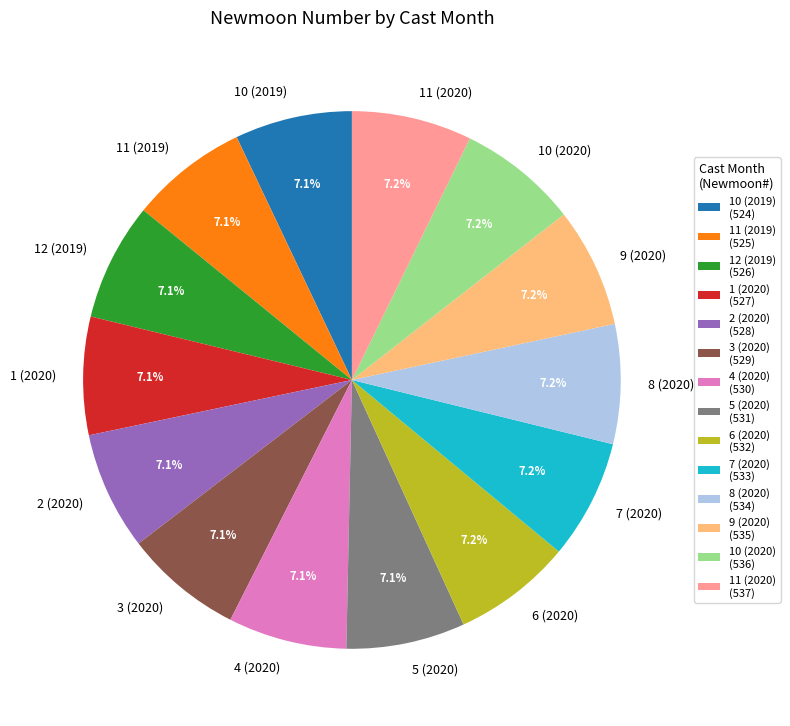

What is the ratio of the value at 8 (2020) to the value at 1 (2020)?

1.0